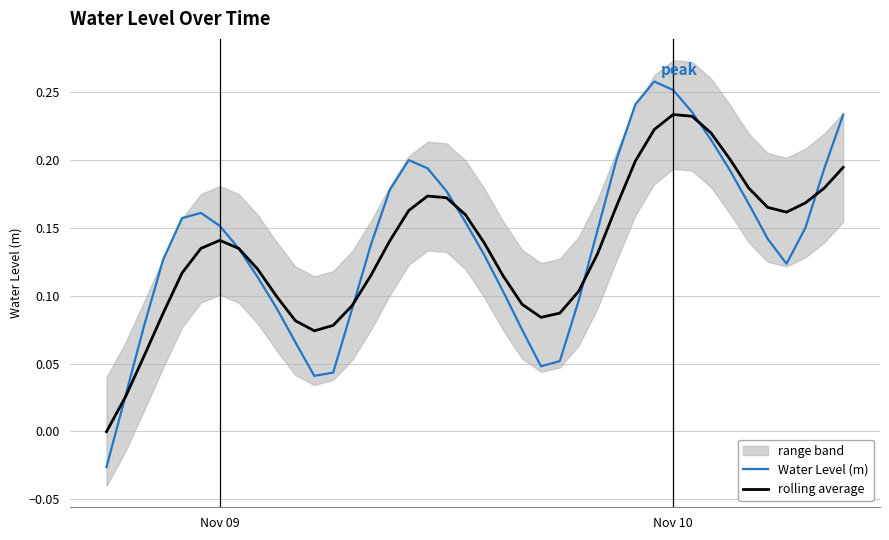

How many negative values does the rolling average series have?

1